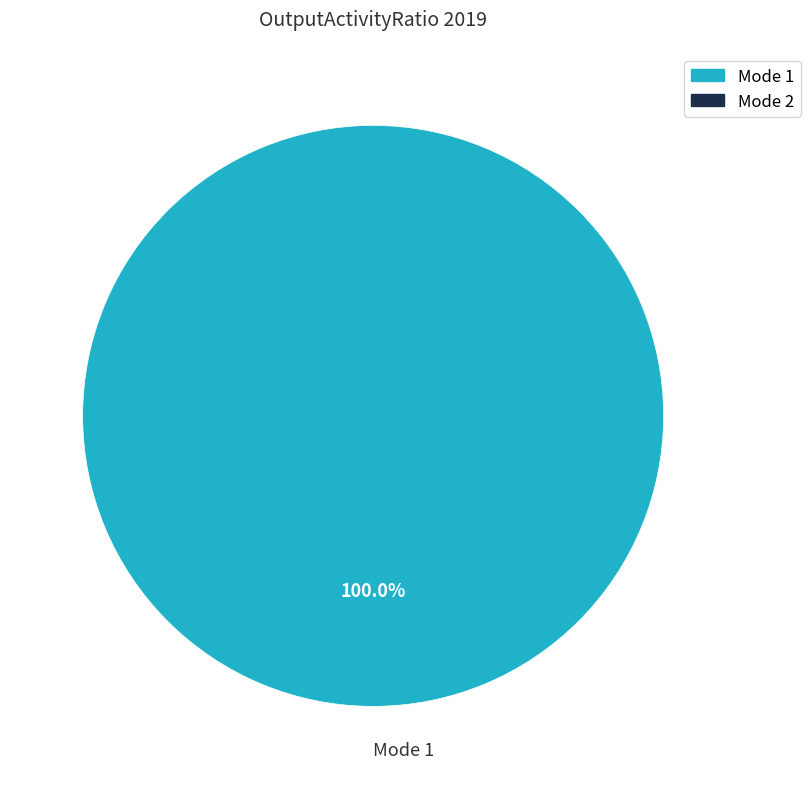

Rank the categories by value from lowest to highest.

Mode 1